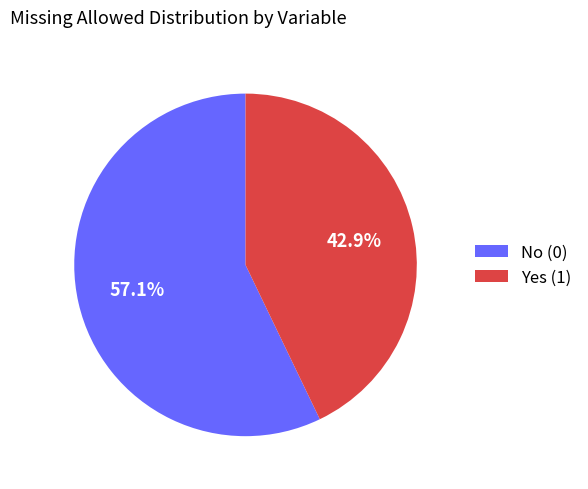

Count the number of slices in the pie.

2